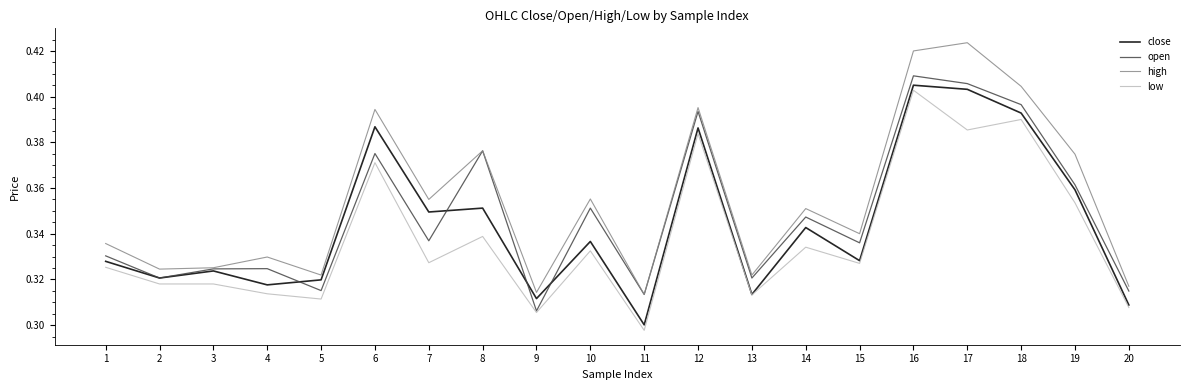

At which label is low closest to 0?

11